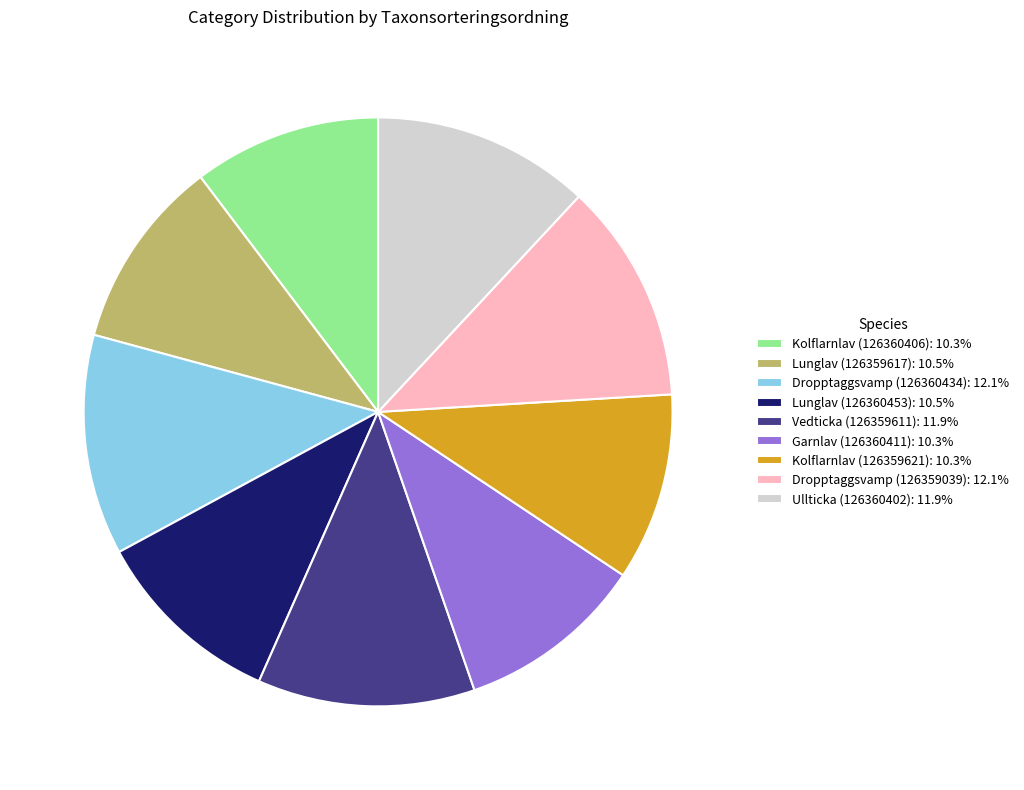

True or false: Garnlav (126360411) accounts for 10% of the total.

True